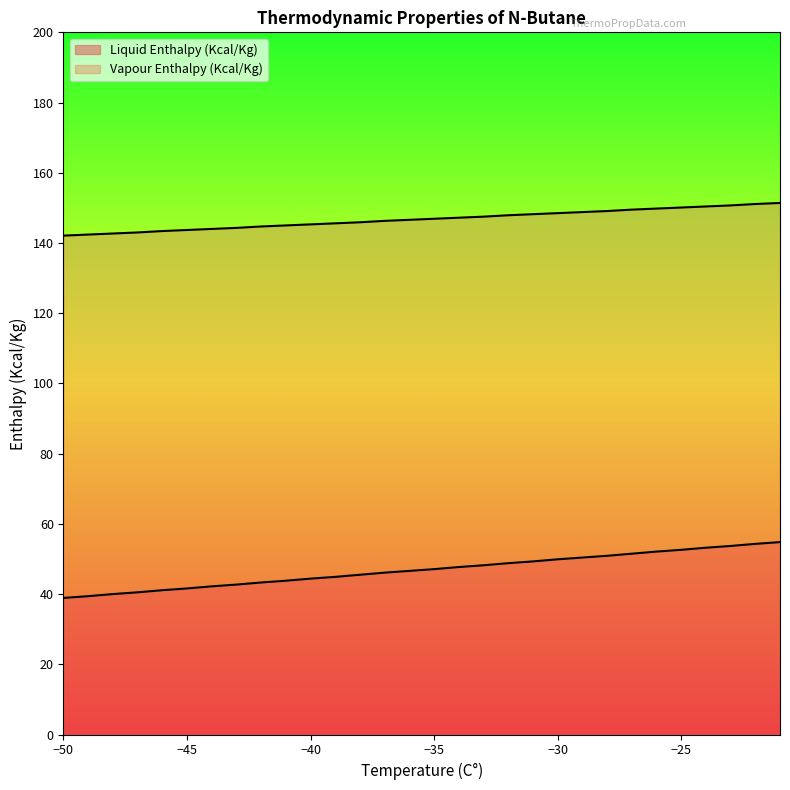

The Vapour Enthalpy (Kcal/Kg) series shows 147.2 at -34. True or false?

True